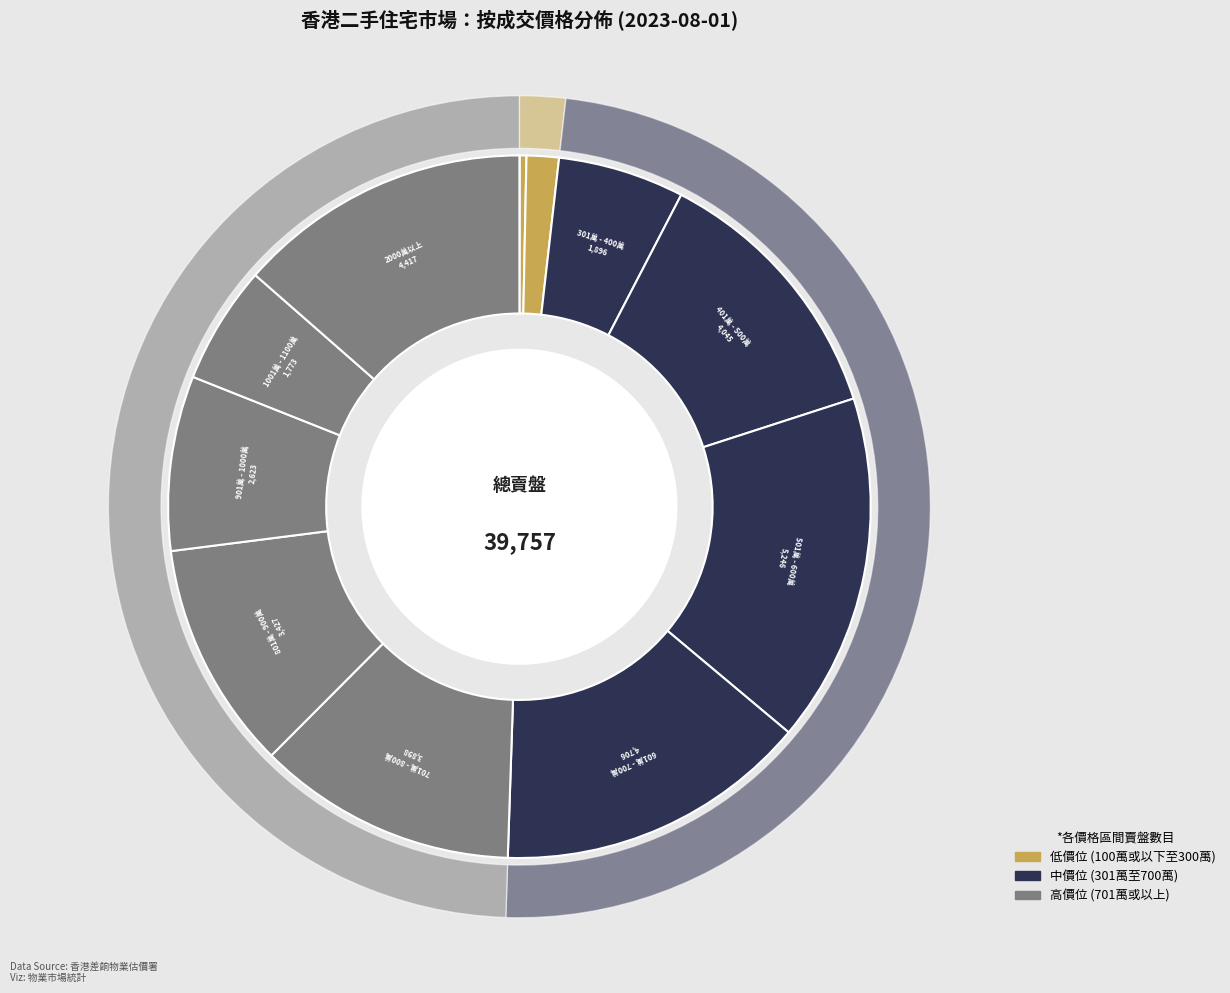

Which slice is the smallest?

100萬或以下